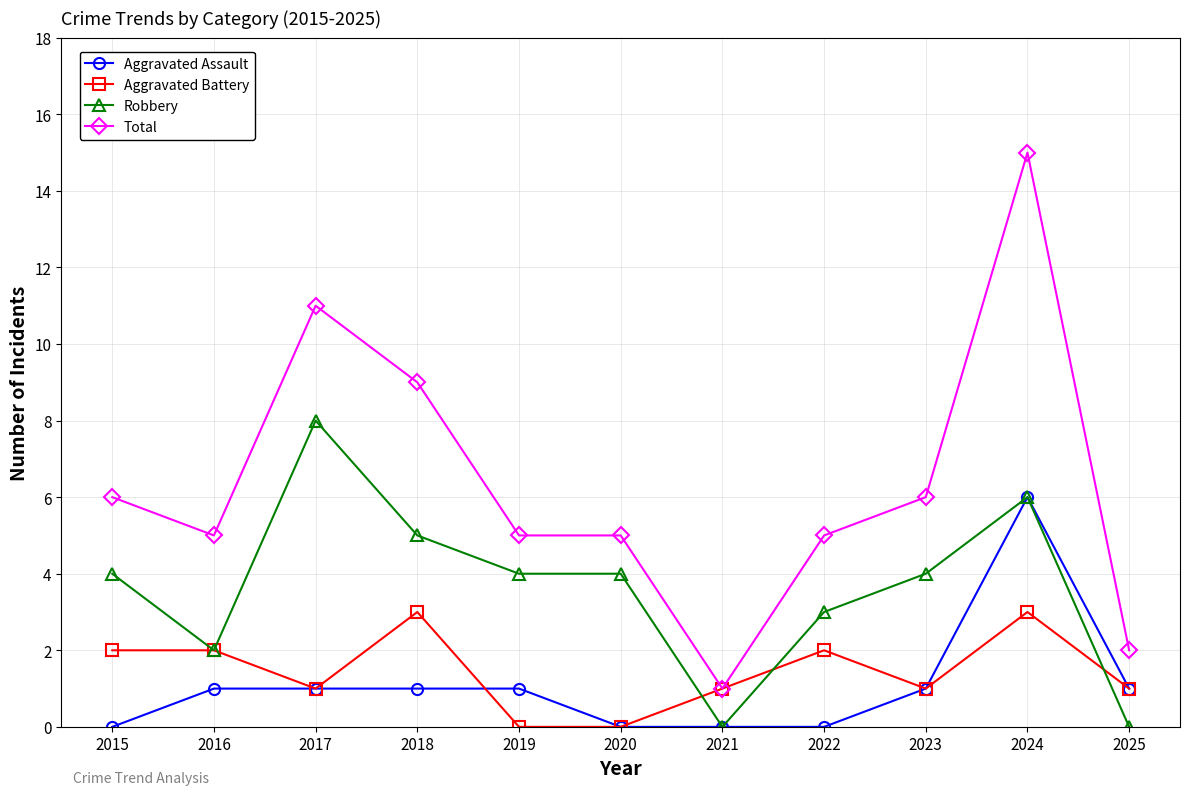

Reading right to left, what are all the values shown in this chart?

Aggravated Assault: 1	6	1	0	0	0	1	1	1	1	0
Aggravated Battery: 1	3	1	2	1	0	0	3	1	2	2
Robbery: 0	6	4	3	0	4	4	5	8	2	4
Total: 2	15	6	5	1	5	5	9	11	5	6